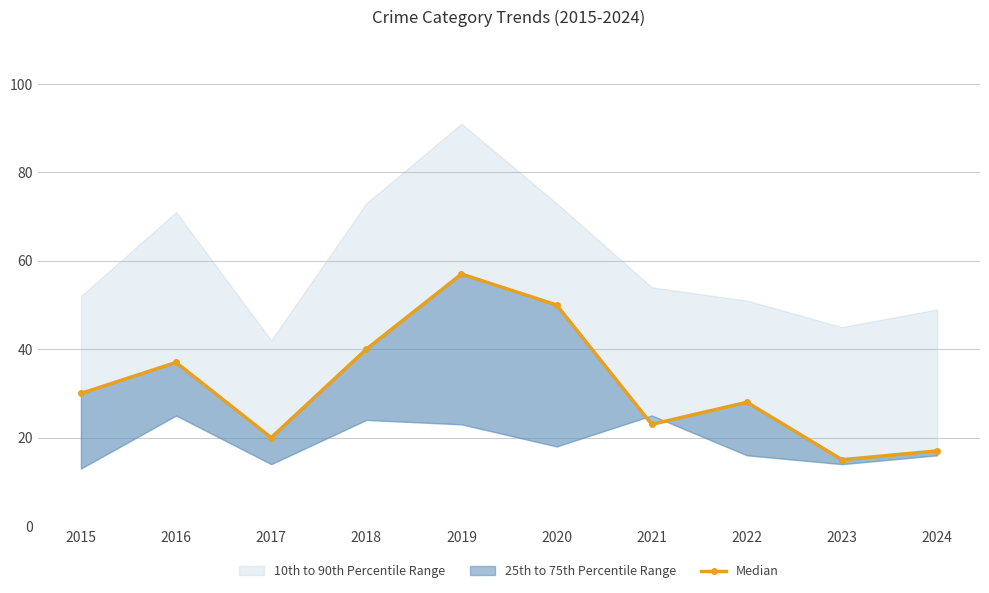

Rank the categories by value from highest to lowest.

2019, 2020, 2018, 2016, 2015, 2022, 2021, 2017, 2024, 2023